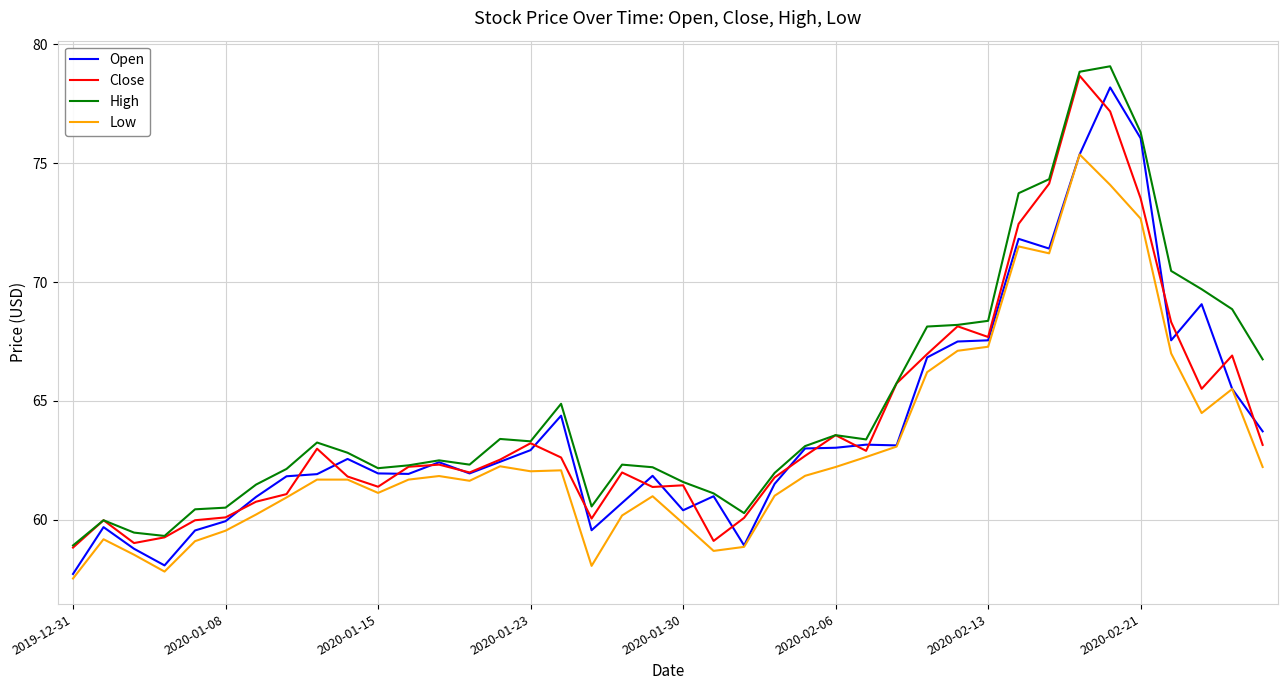

How many lines are shown in the chart?

4